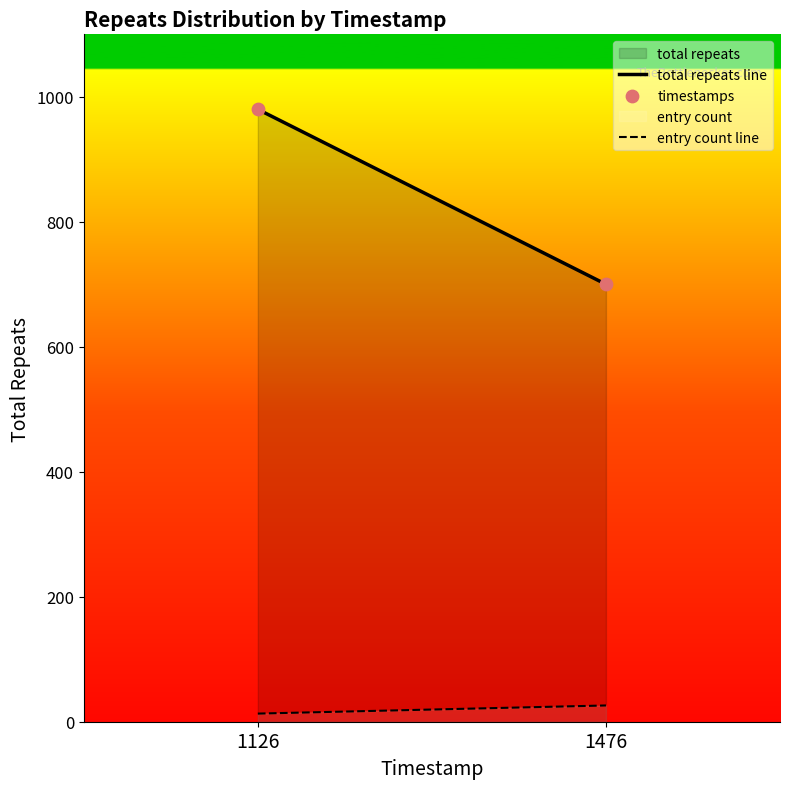

What is the range of Y values (max minus min)?

280